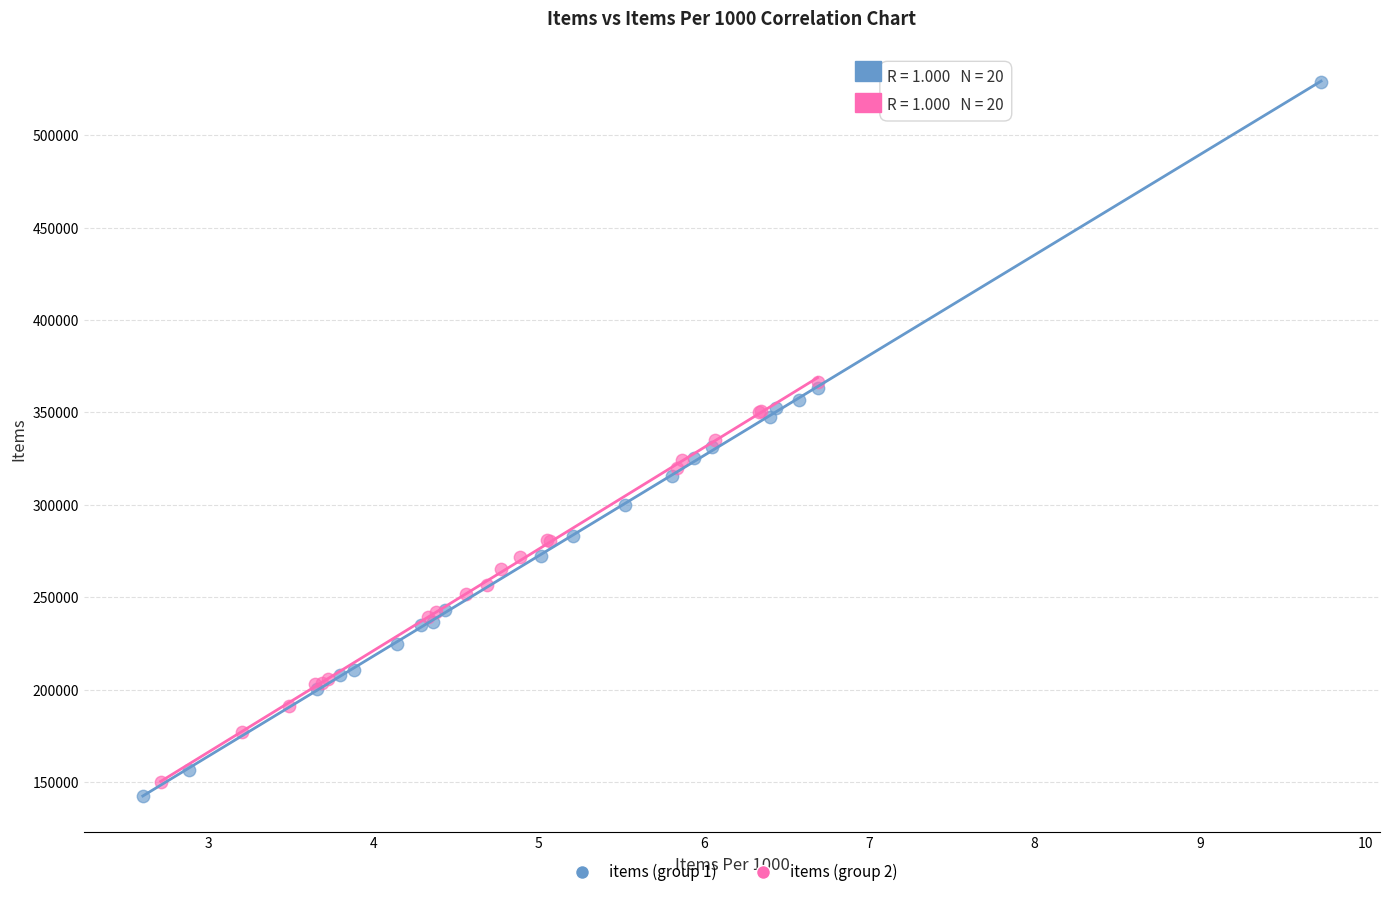

Which series has the widest spread of Y values?

items (group 1)